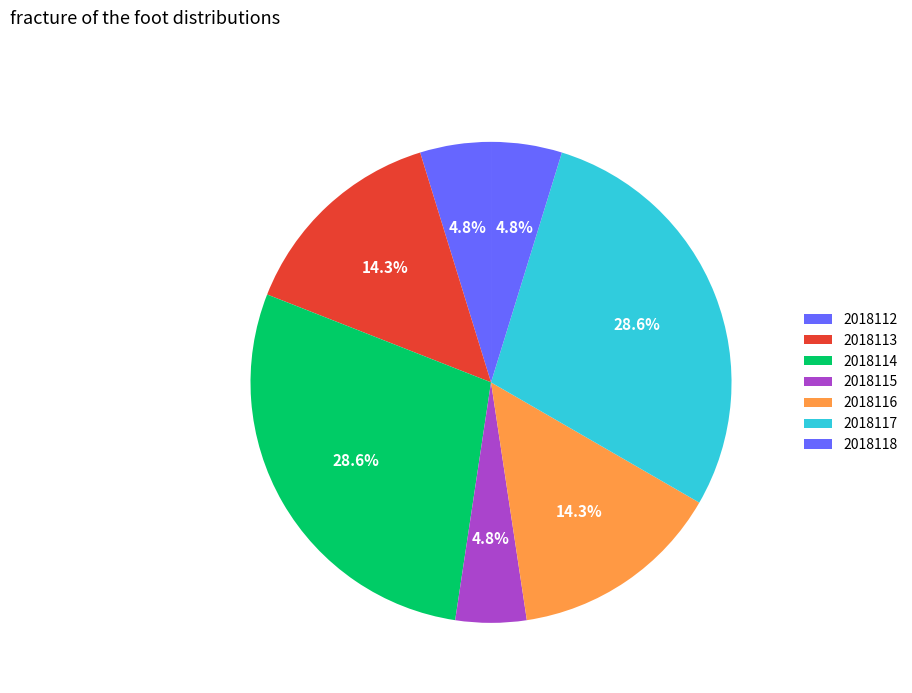

To the nearest percent, what is the difference between the 2018115 and 2018113 slice percentages?

10%